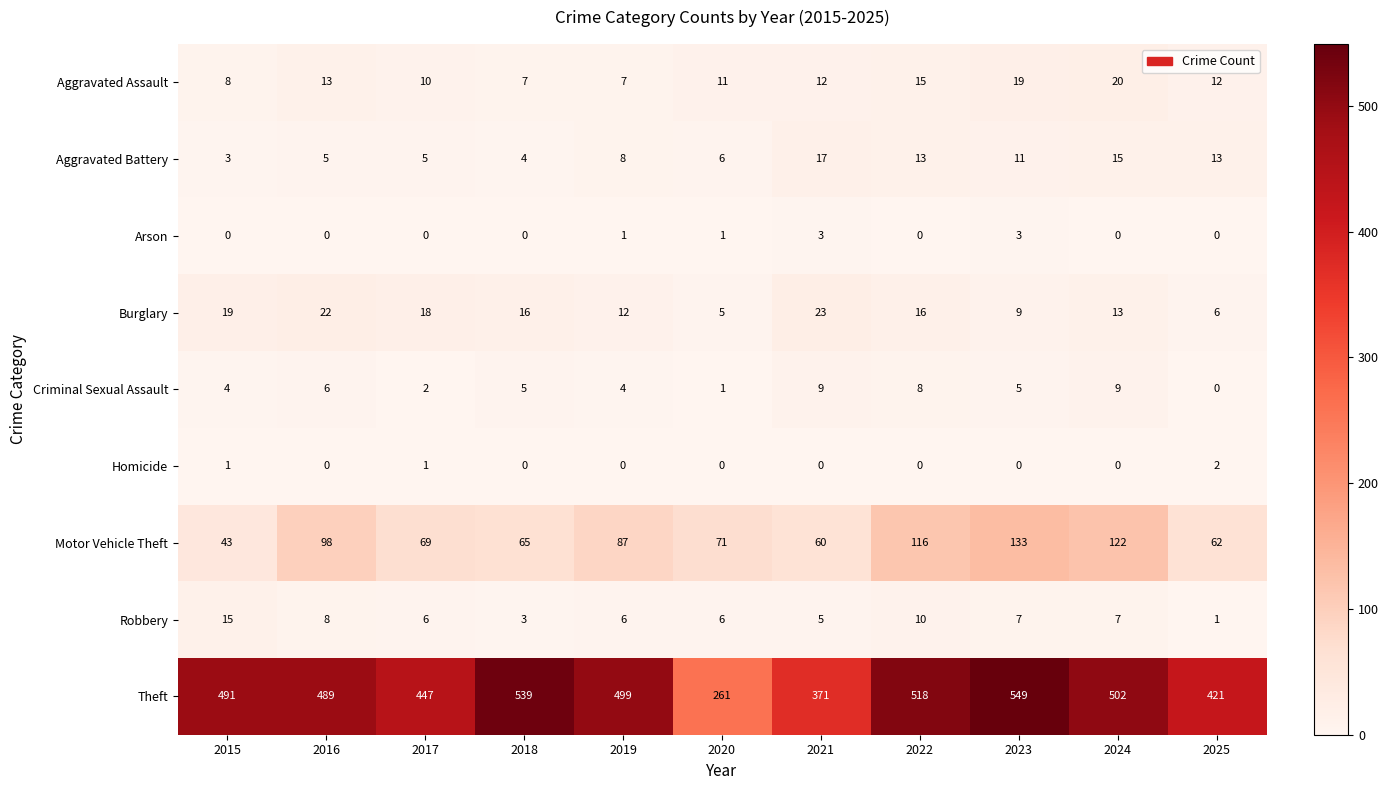

Which category has the highest value across all series?

2023